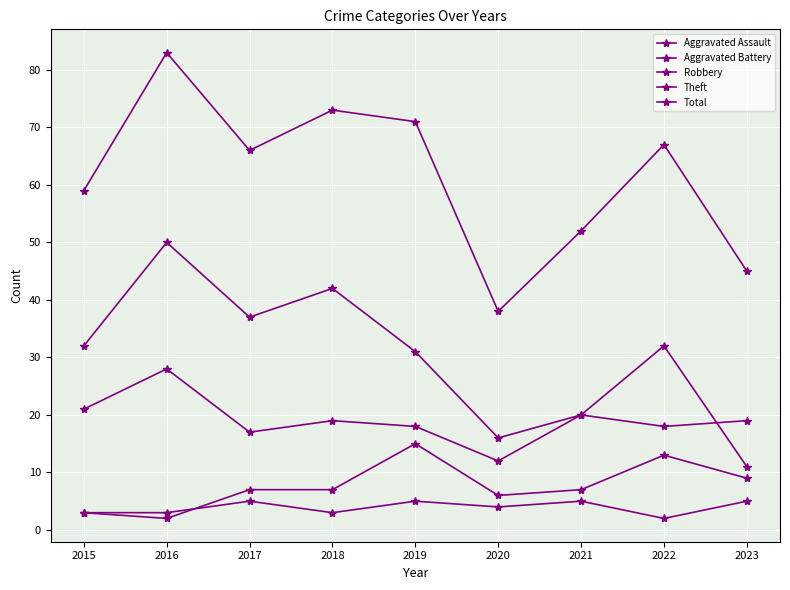

Rank the series by their maximum value, from lowest to highest.

Aggravated Assault, Aggravated Battery, Robbery, Theft, Total